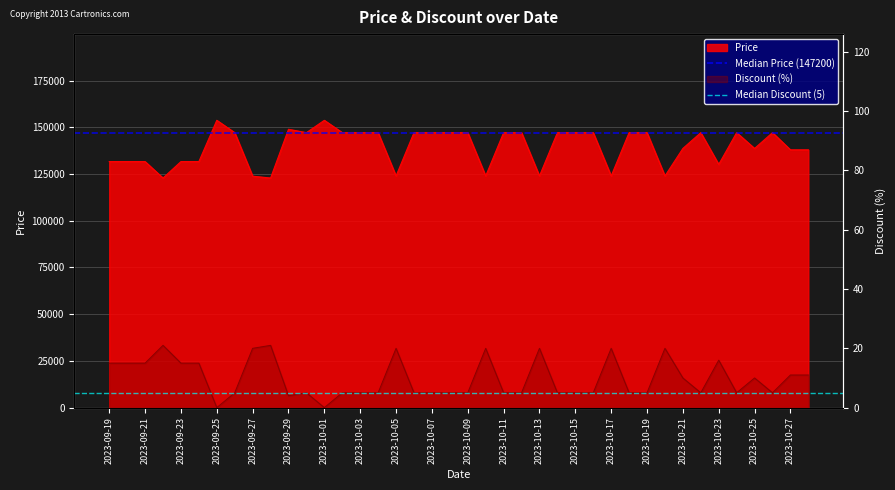

What is the spread (max minus min) of values at 2023-09-19?

147195